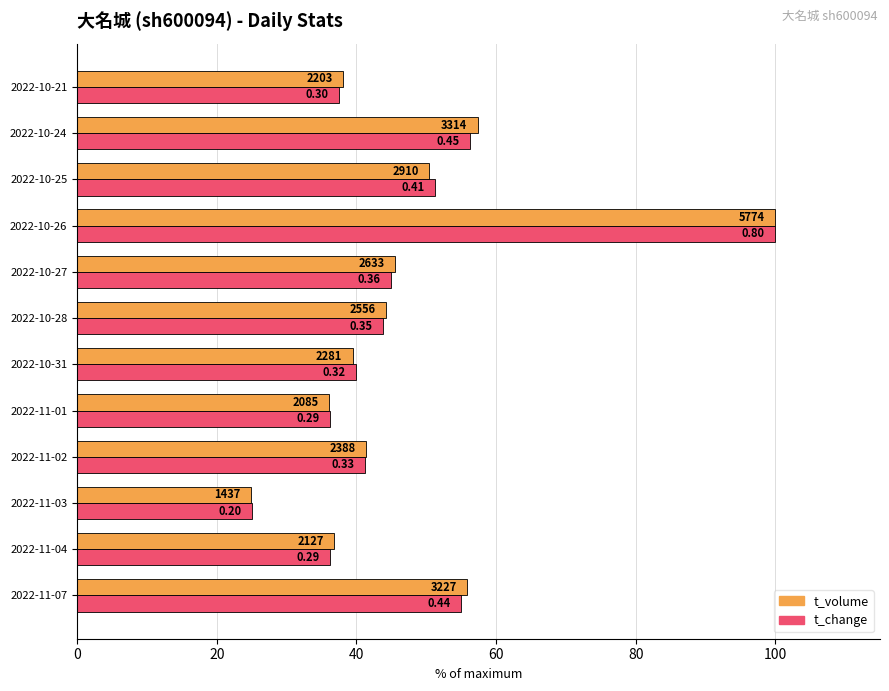

Rank the series by their maximum value, from highest to lowest.

t_volume, t_change